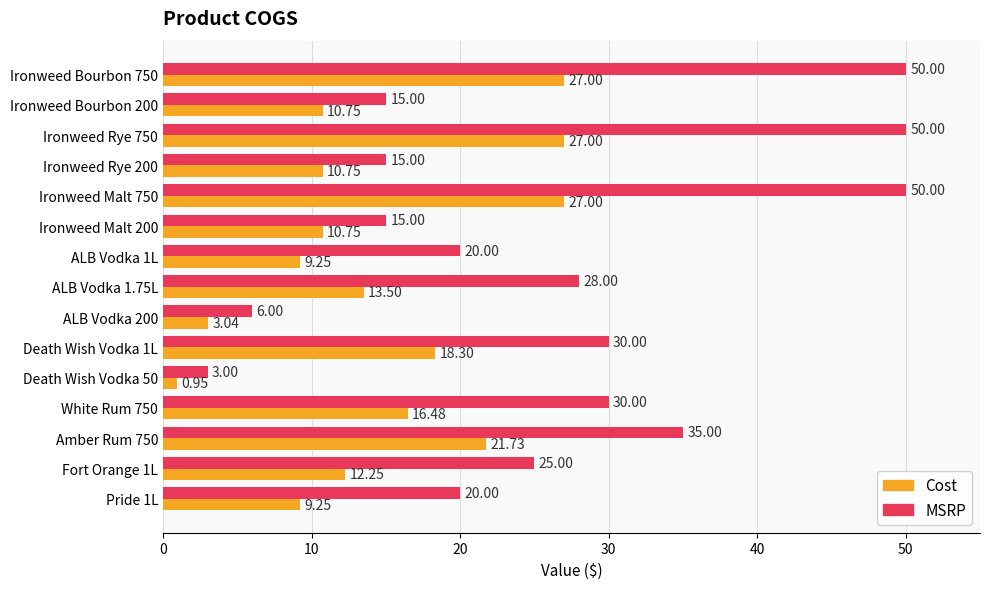

Rank the series by their average value, from lowest to highest.

Cost, MSRP